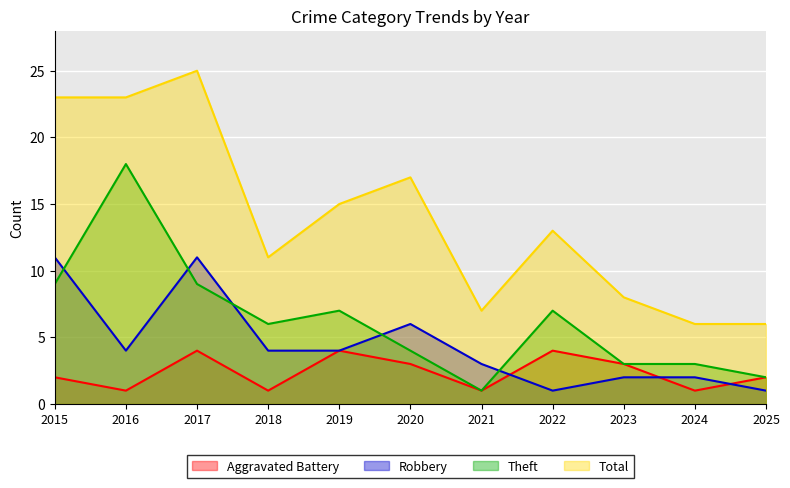

How many lines are shown in the chart?

4